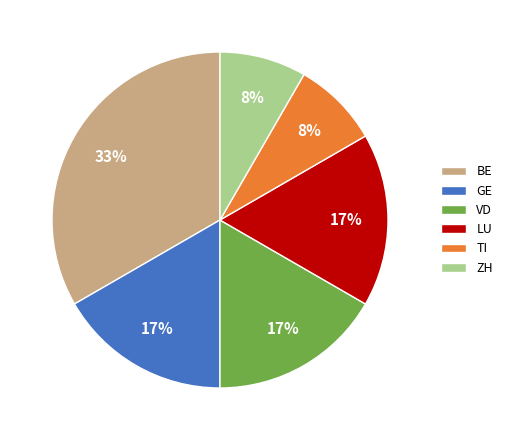

Combined, do GE and ZH account for over 50%?

No